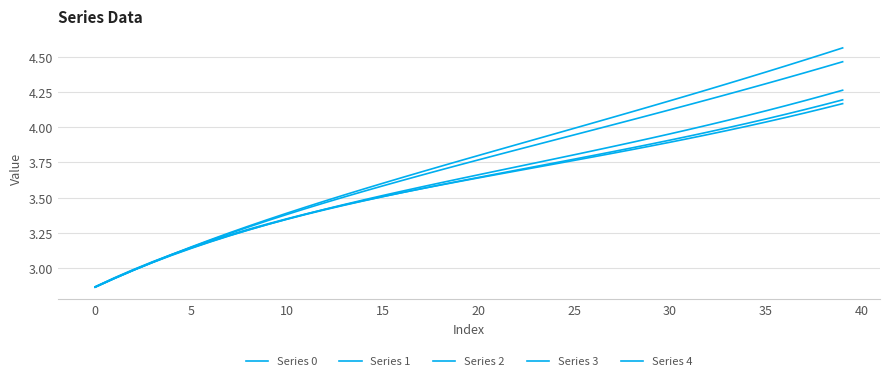

At how many categories does at least one series exceed 3?

37